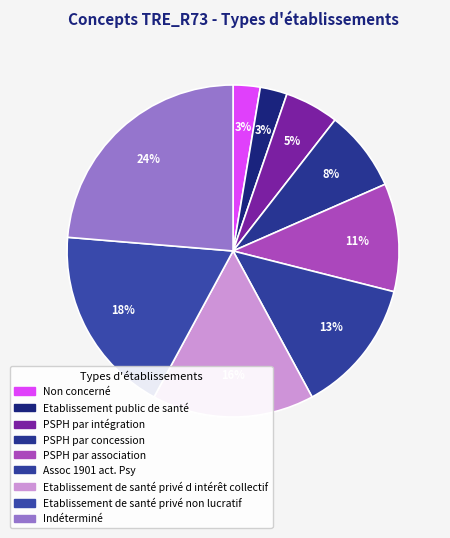

To the nearest percent, what portion does Etablissement de santé privé d intérêt collectif represent?

16%